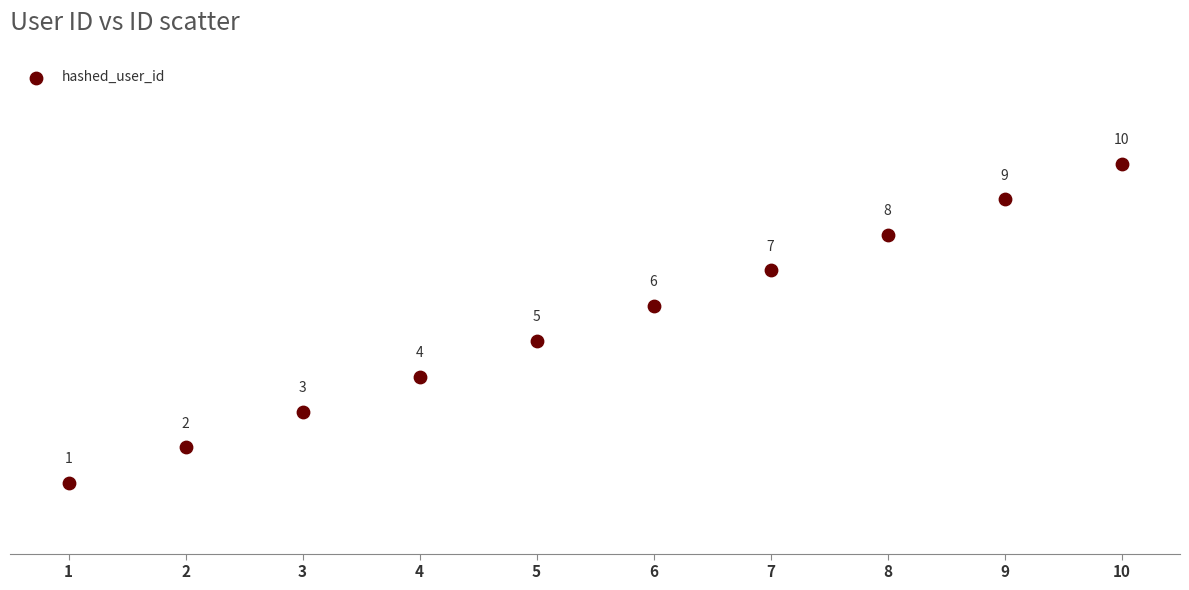

What is the average Y value?

6